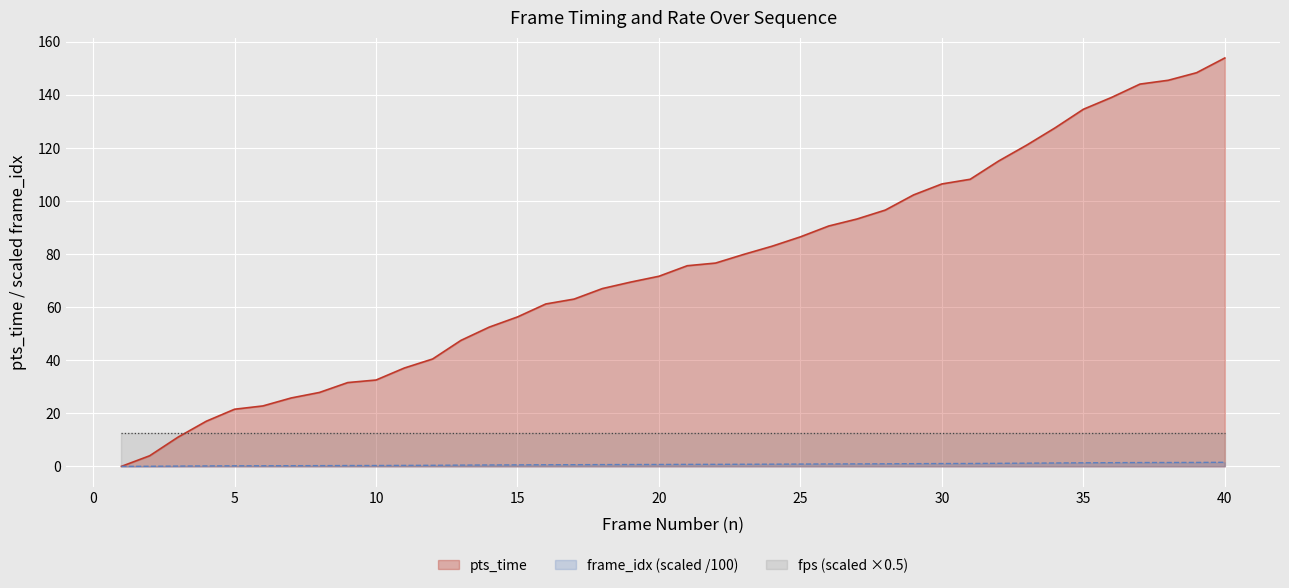

What is the total value across all series at 15?

69.3